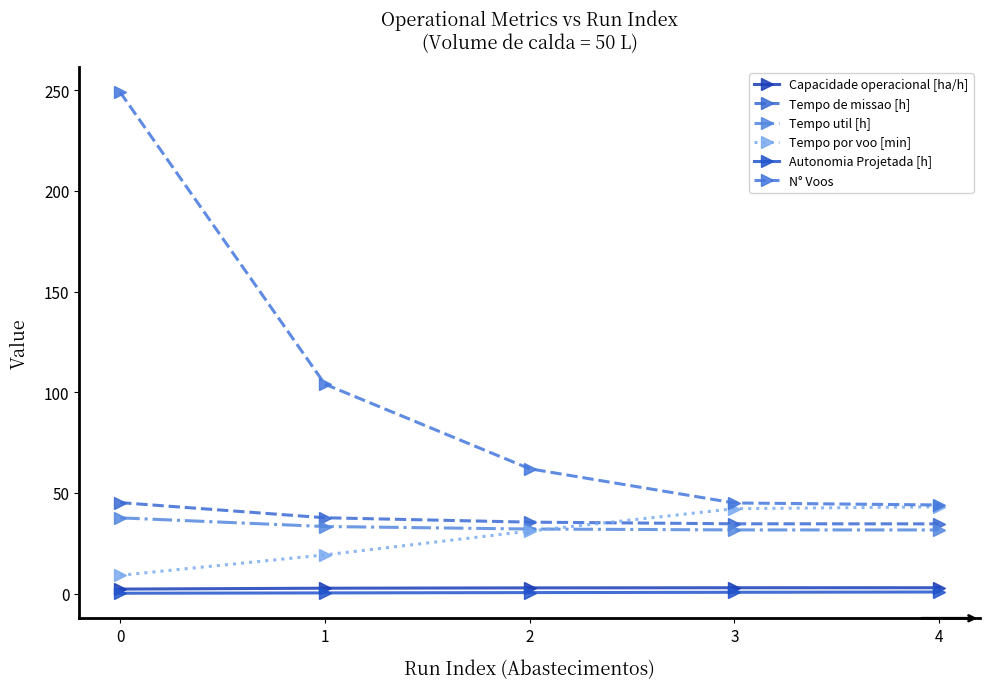

How many lines are shown in the chart?

6